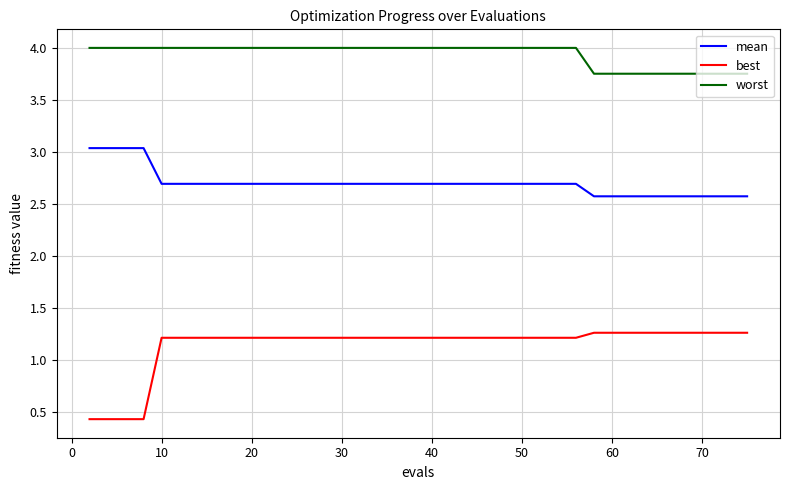

Which series has the largest total across all categories?

worst